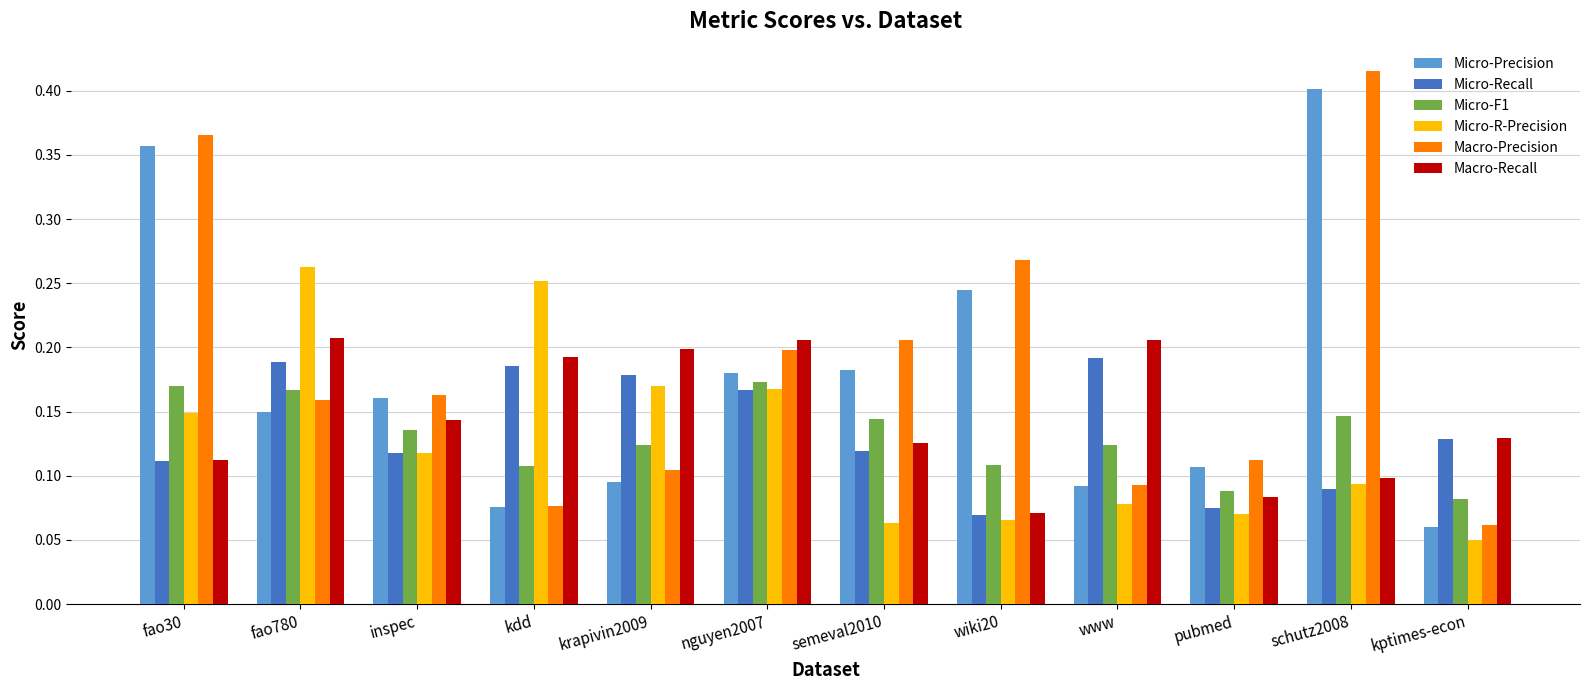

Which series changed the most between inspec and wiki20?

Macro-Precision